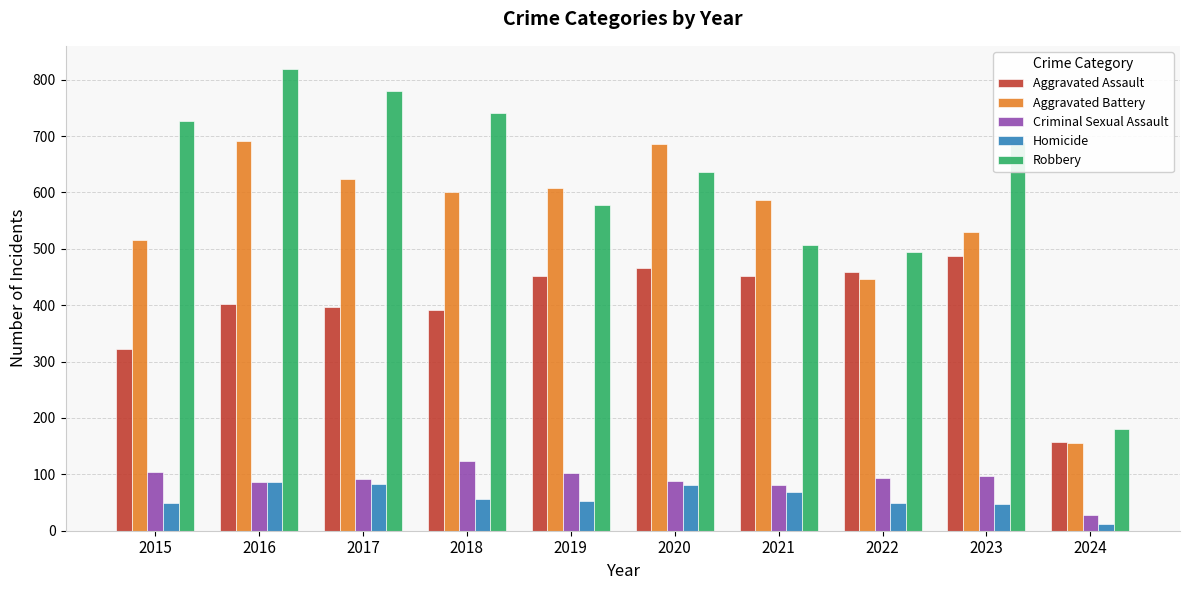

List the series in order of their peak value, lowest first.

Homicide, Criminal Sexual Assault, Aggravated Assault, Aggravated Battery, Robbery